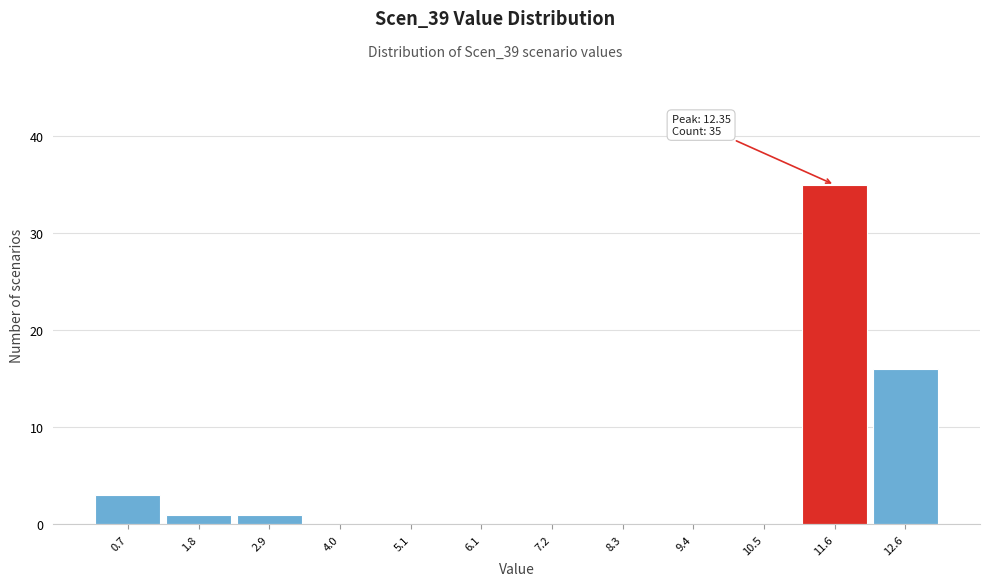

Reading left to right, transcribe all the data shown in this chart.

0.7=3	1.8=1	2.9=1	4.0=0	5.1=0	6.1=0	7.2=0	8.3=0	9.4=0	10.5=0	11.6=35	12.6=16